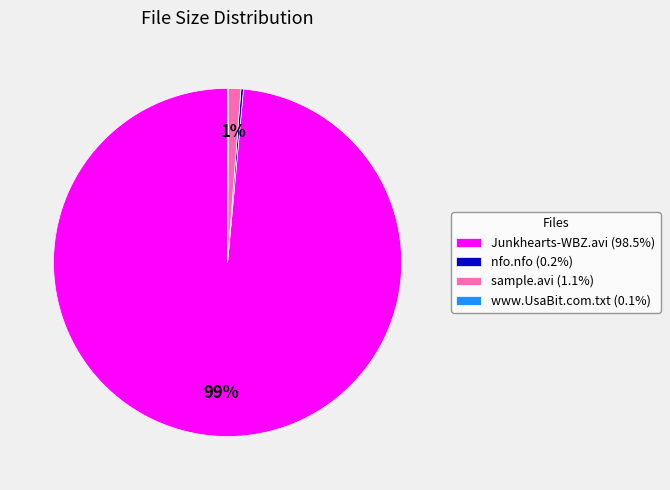

To the nearest percent, what is the combined percentage of sample.avi (1.1%) and Junkhearts-WBZ.avi (98.5%)?

100%